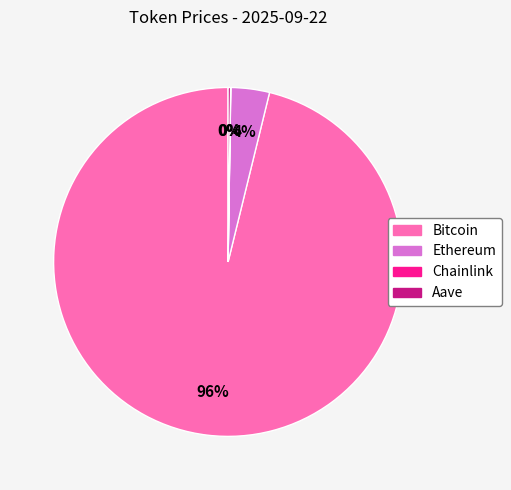

Which category has the biggest portion of the pie?

Bitcoin